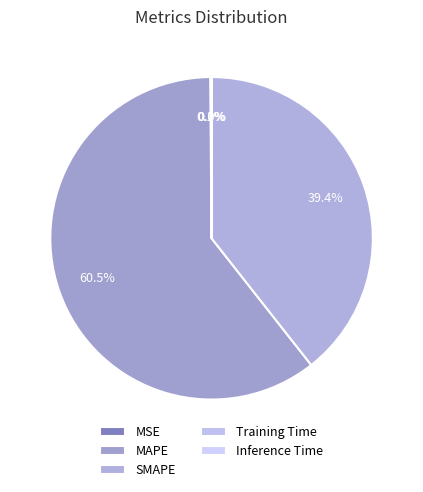

To the nearest percent, what is the combined percentage of Inference Time and MAPE?

60%